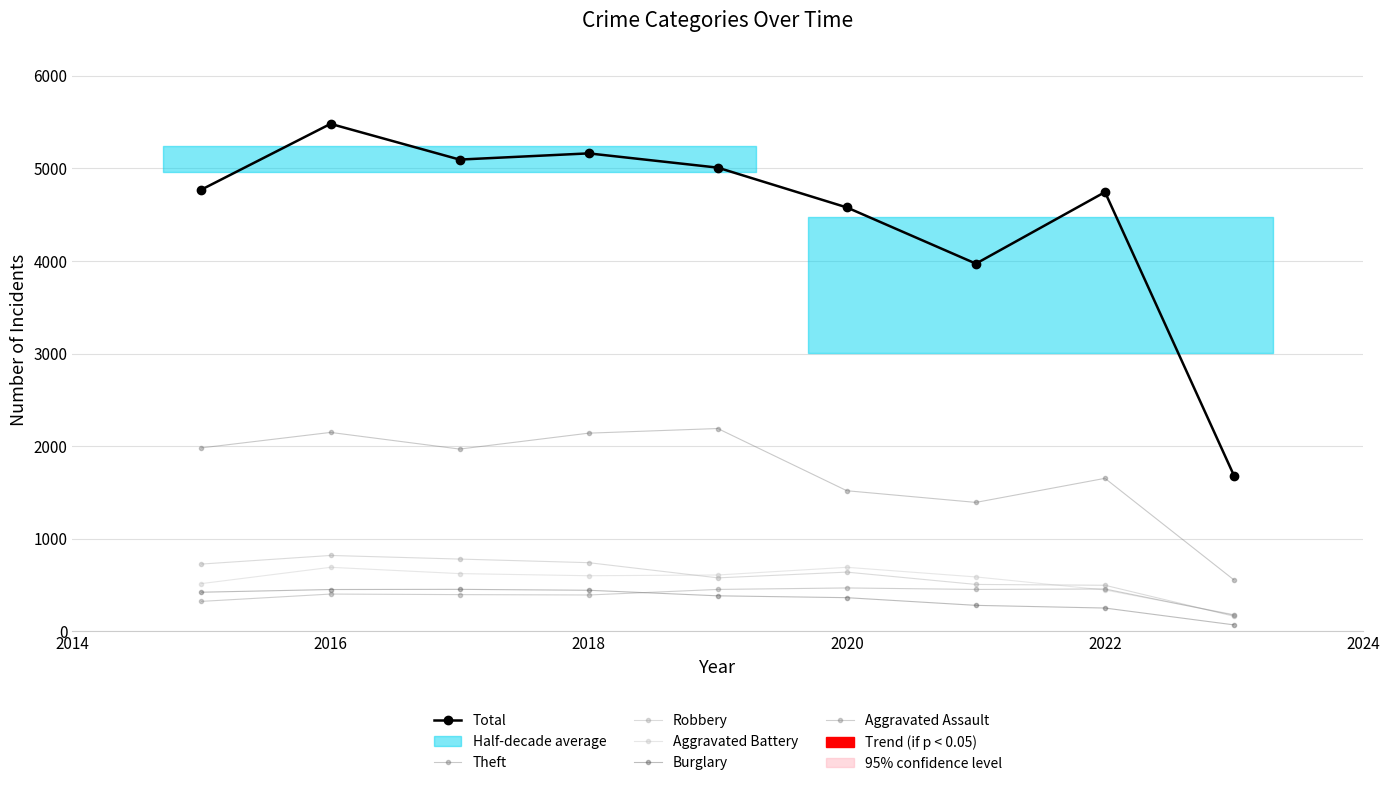

Read the Aggravated Assault value at 2022.

452